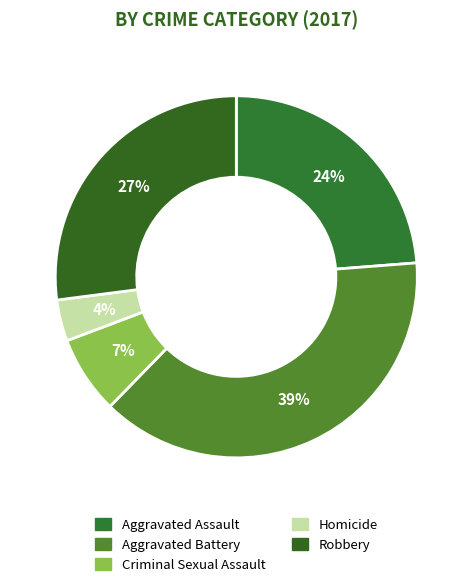

To the nearest percent, what percentage of the pie is Homicide?

4%